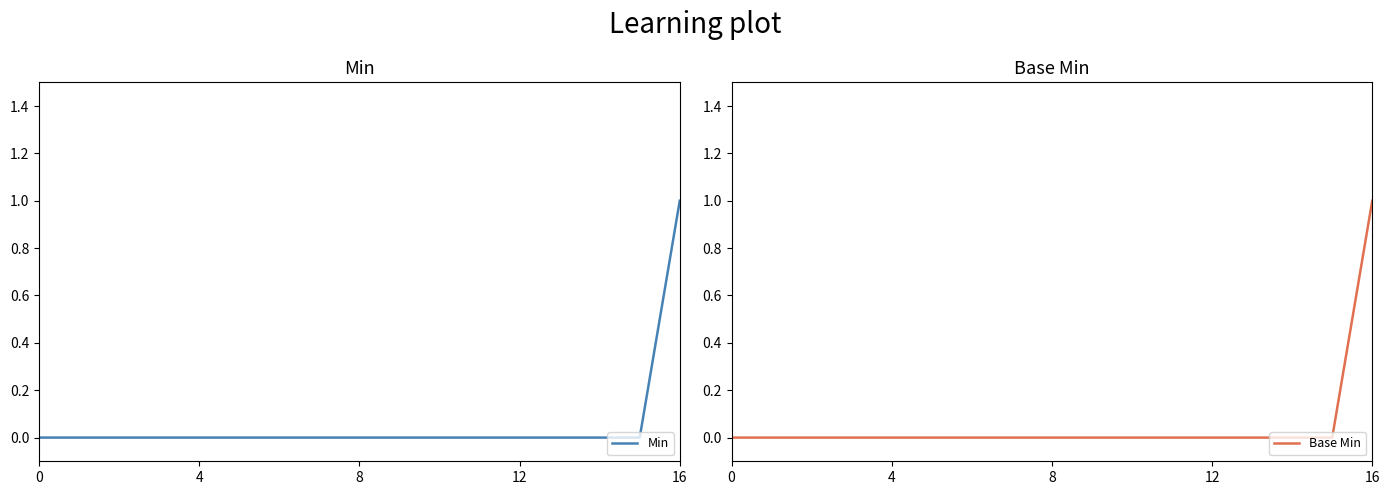

How many values in the Base Min series exceed 0?

1